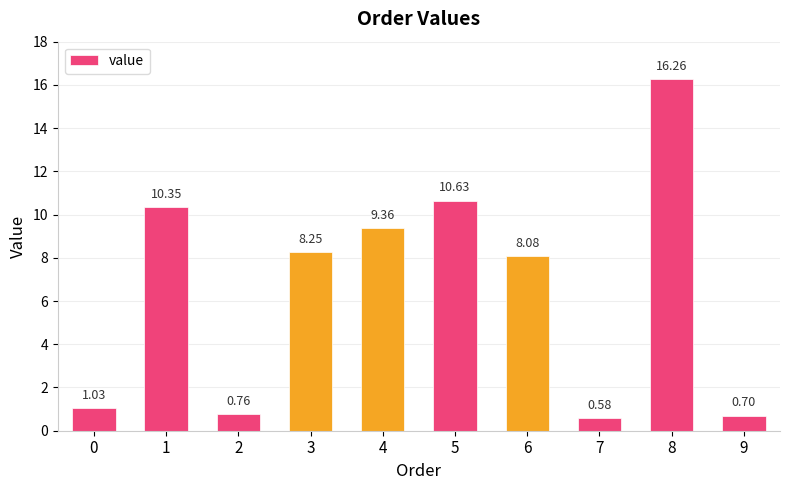

List the labels in order of value, smallest first.

7, 9, 2, 0, 6, 3, 4, 1, 5, 8